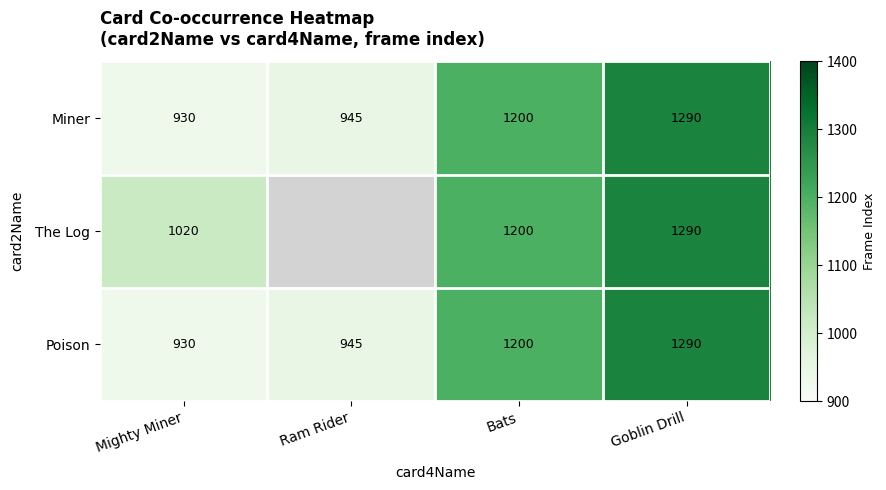

At which category is the sum across all series the highest?

Goblin Drill